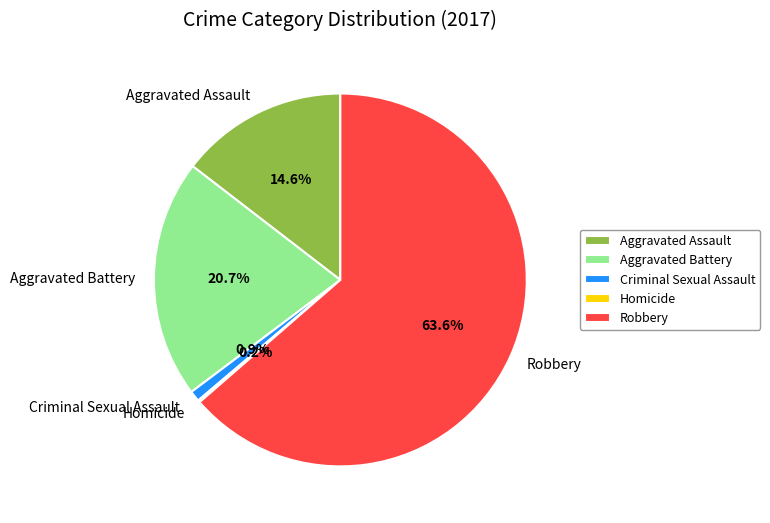

Is it true that Robbery is 64% of the pie?

True